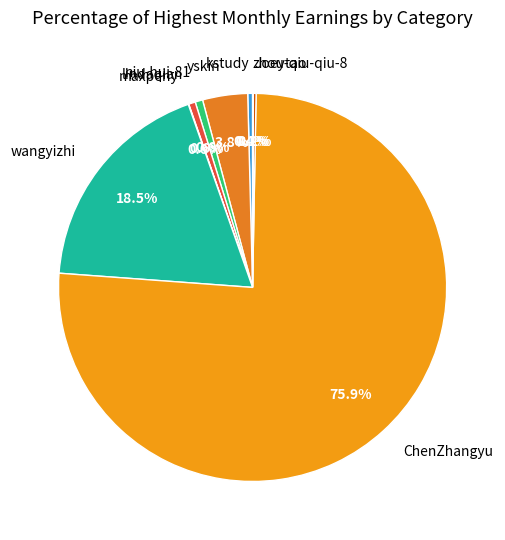

To the nearest percent, what portion does yskin represent?

4%